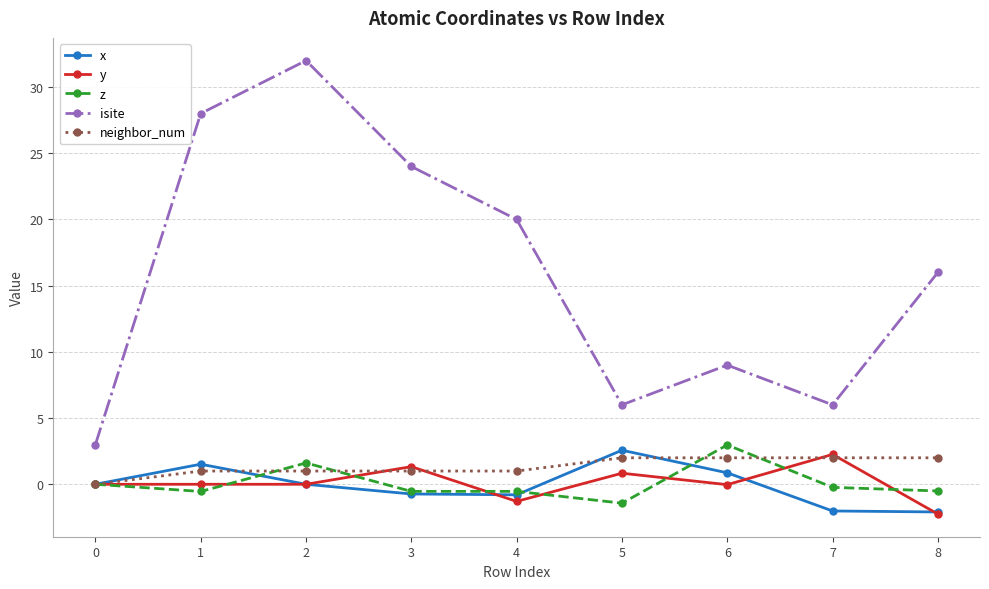

How many lines are shown in the chart?

5